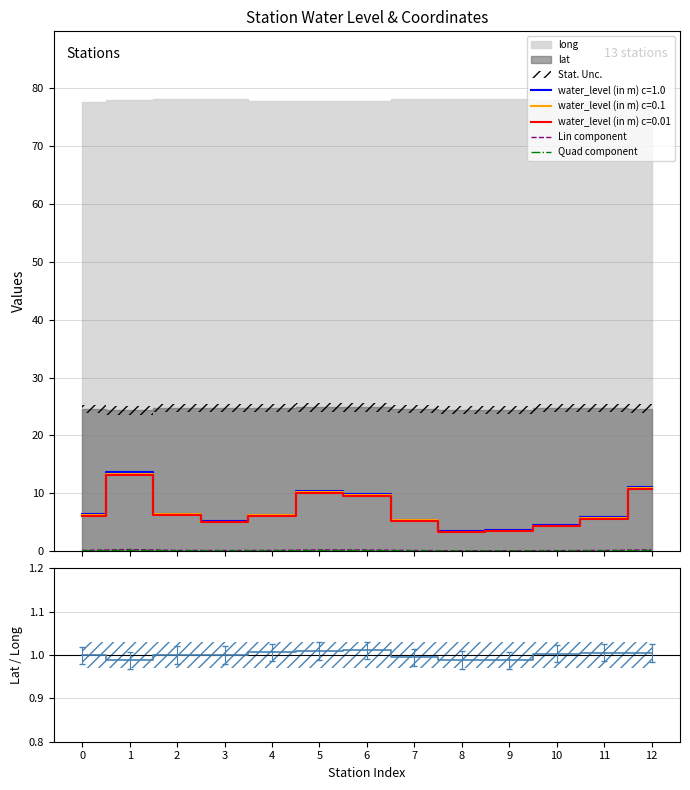

True or false: Quad component and lat / long norm. cross at least once.

False